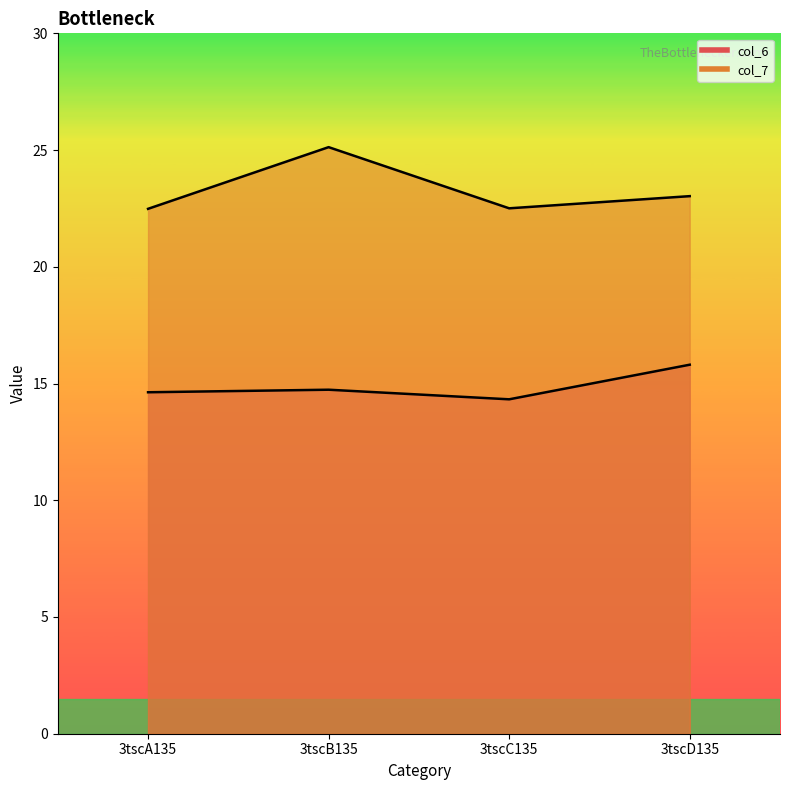

At how many categories does at least one series exceed 21?

4